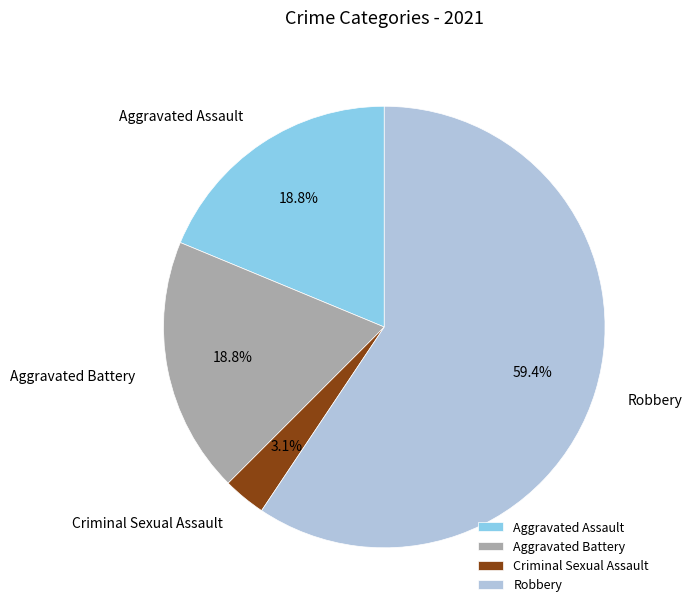

What is the ratio of the value at Criminal Sexual Assault to the value at Aggravated Assault?

0.2